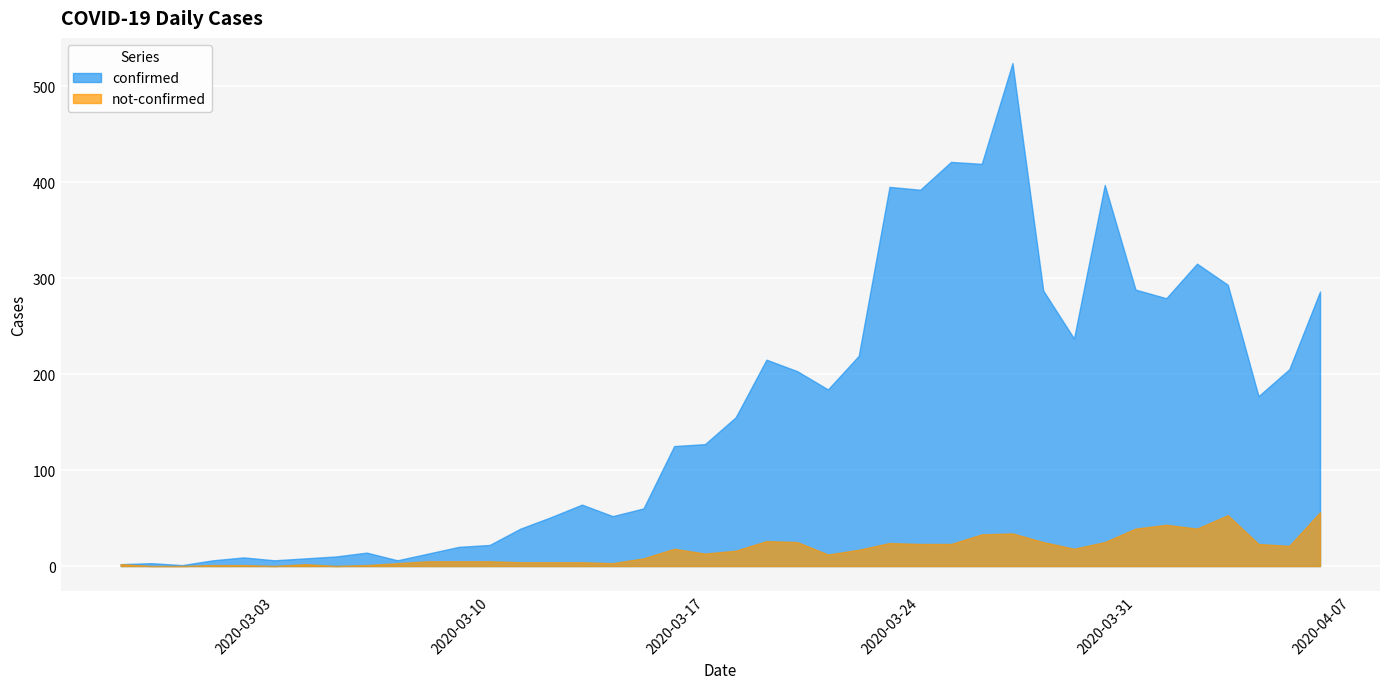

Rank the series by their maximum value, from highest to lowest.

confirmed, not-confirmed